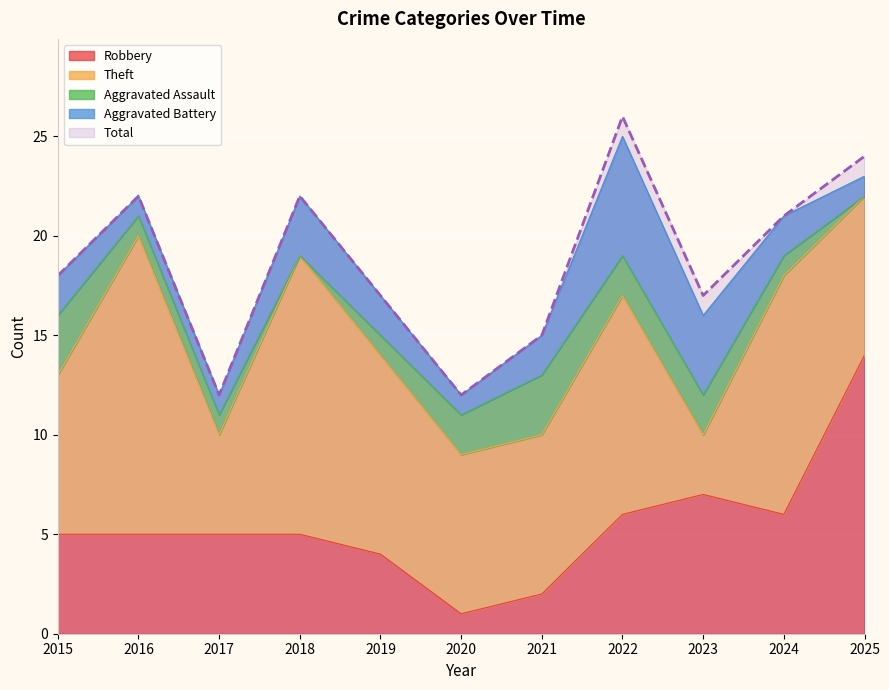

Is the value of Theft at 2018 greater than the value of Aggravated Battery at 2019?

Yes